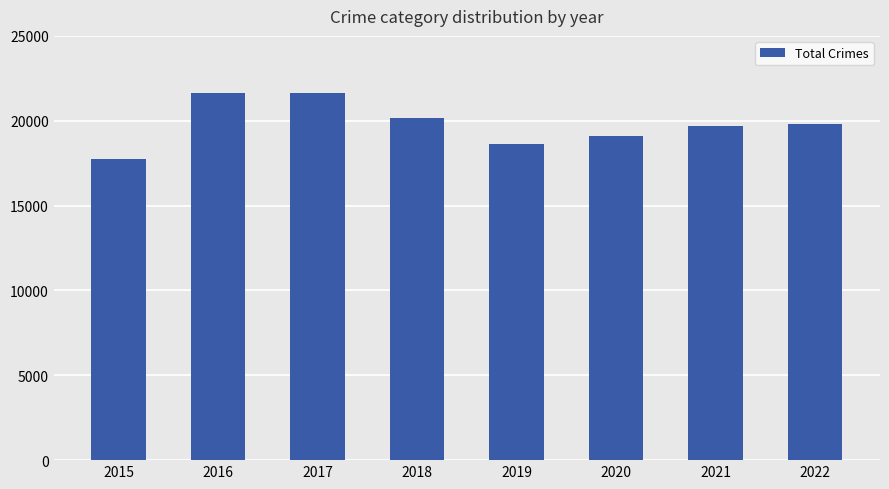

What is the value of the 6th bar from the left?

19094